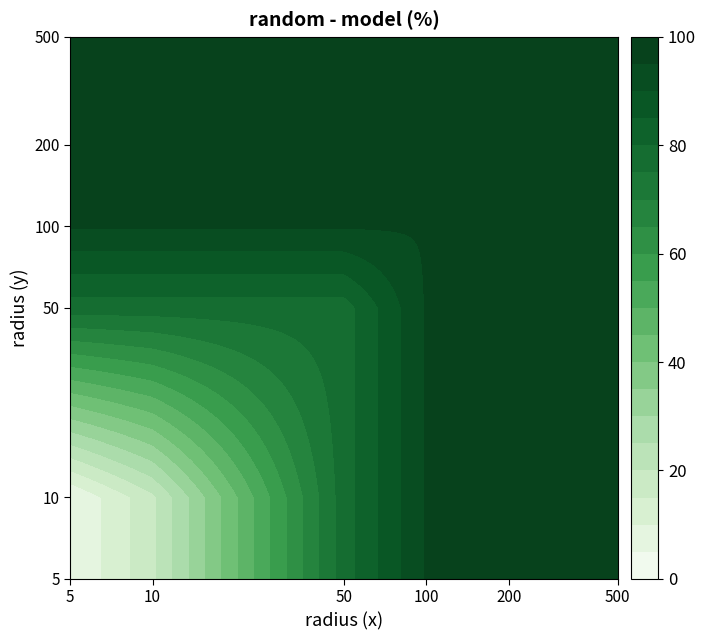

True or false: 5 has a value of 32.7 at 5.

False